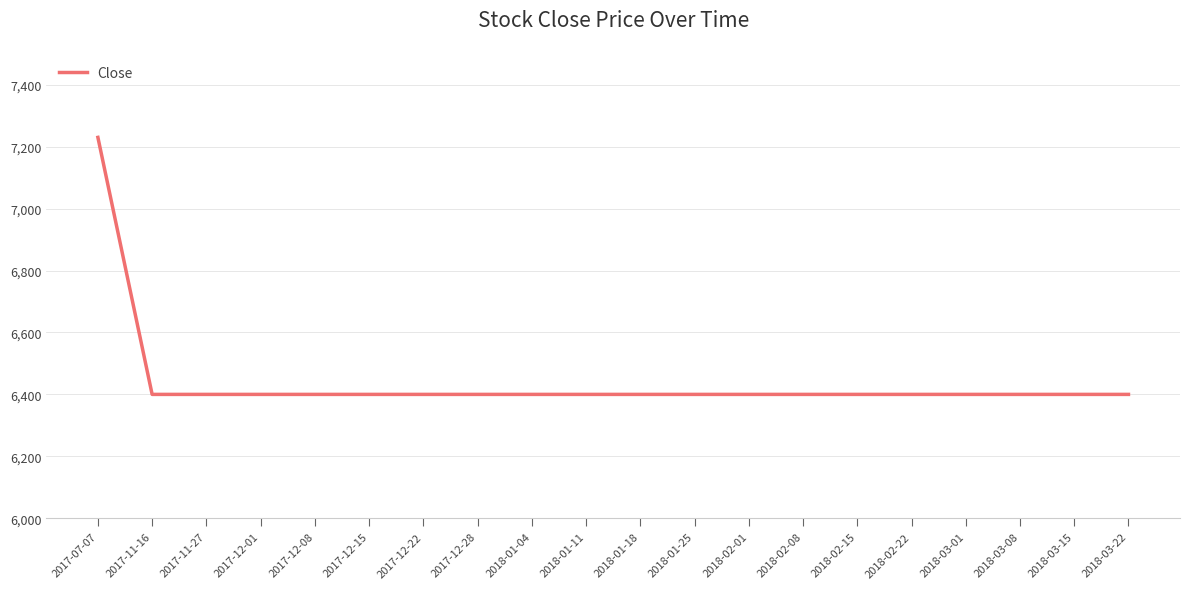

What is the smallest value displayed?

6400